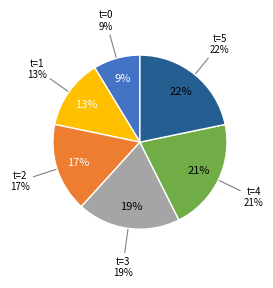

Combined, do 5 and 4 account for over 50%?

No